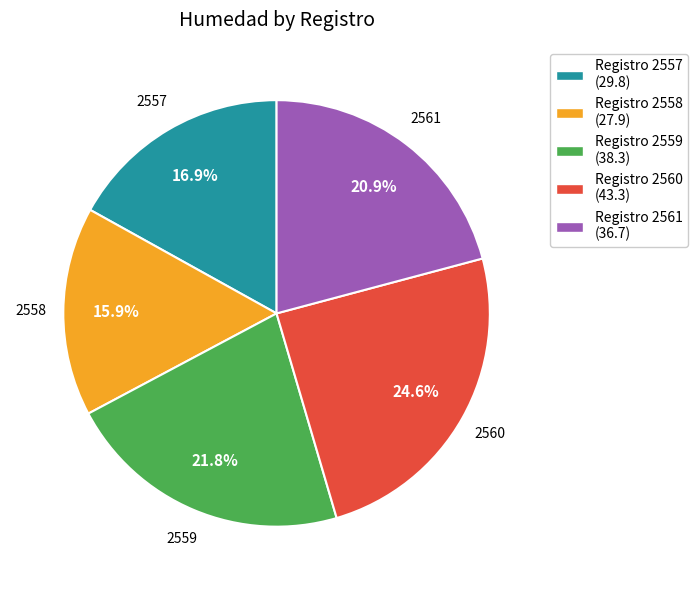

How many slices are in this pie chart?

5